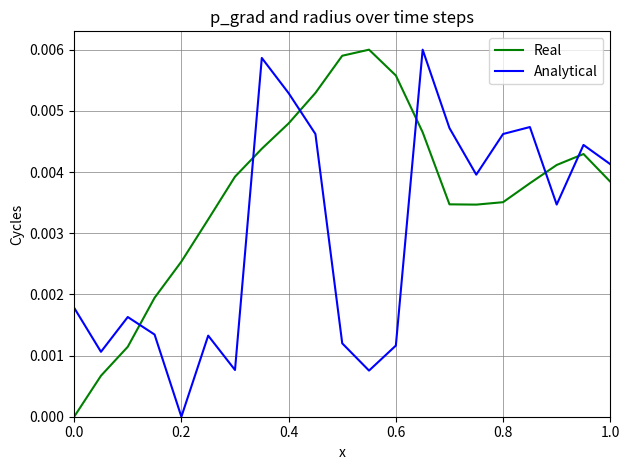

How many intersections are there between Analytical and Real?

6